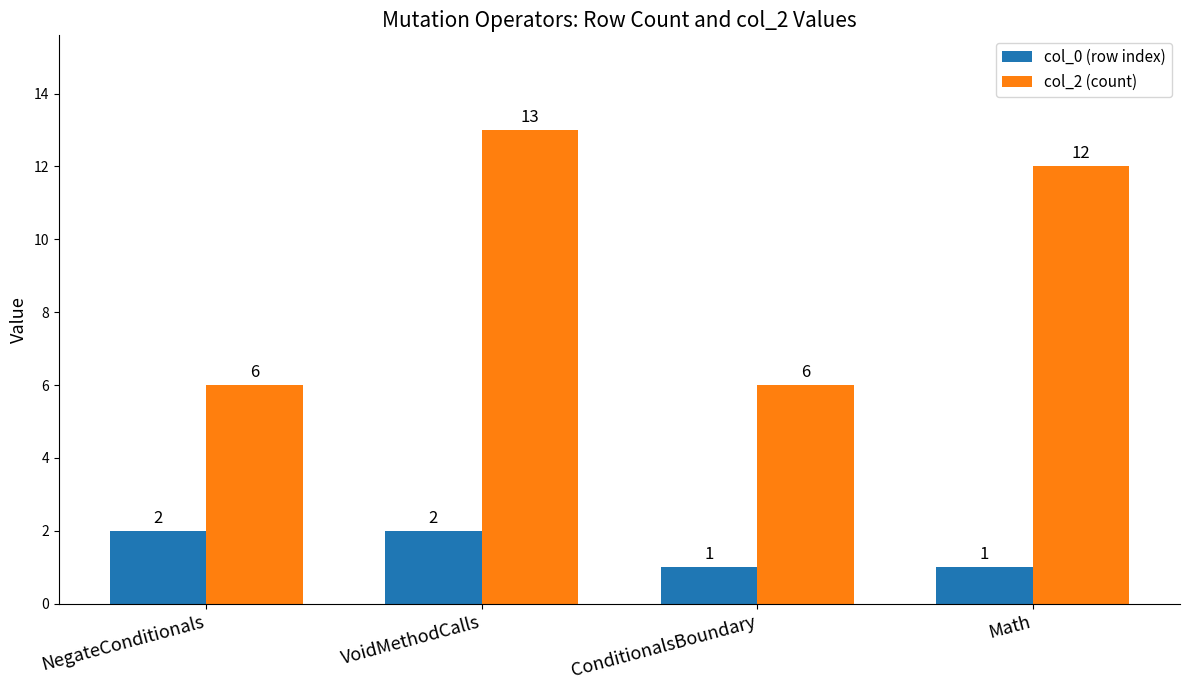

Count the col_0 (row index) values in the range 1 to 2.

4